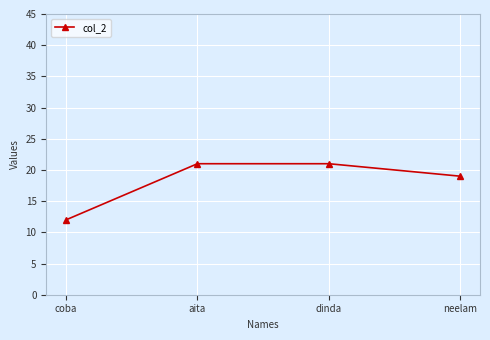

Reading left to right, list all the values displayed in this chart.

coba=12	aita=21	dinda=21	neelam=19